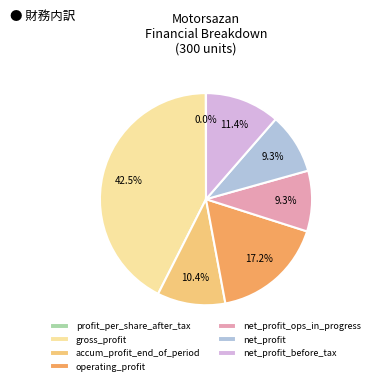

Combined, do net_profit and gross_profit account for over 50%?

Yes